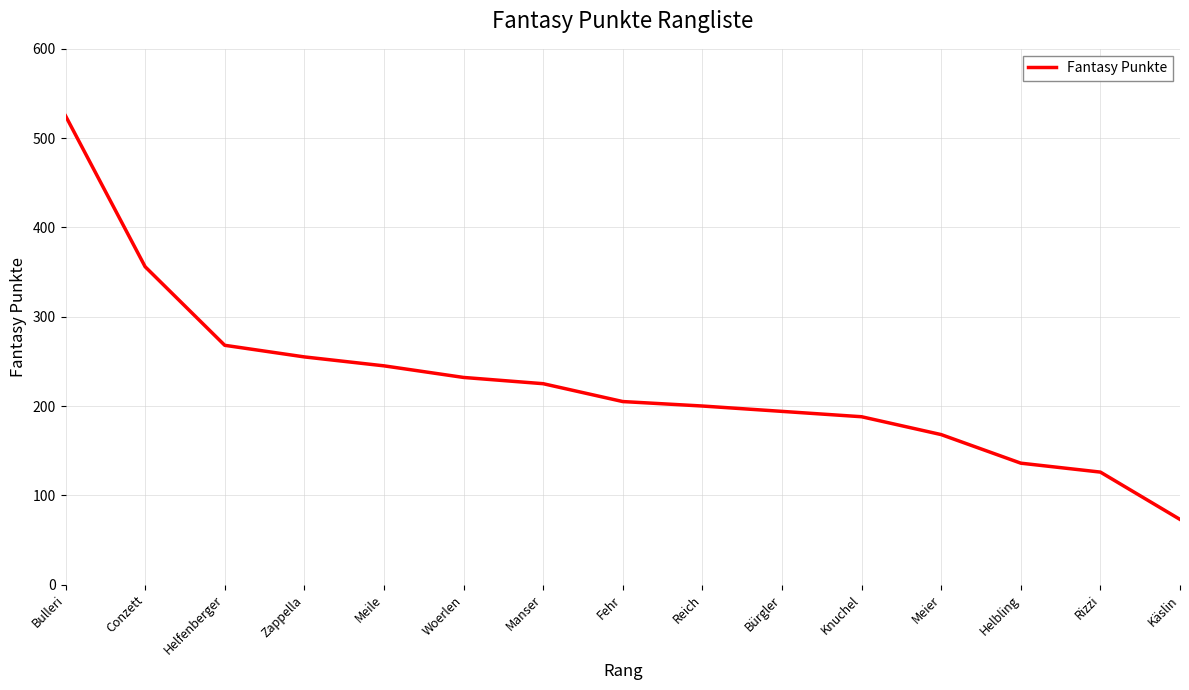

What is the change in value from Bulleri to Knuchel?

-337